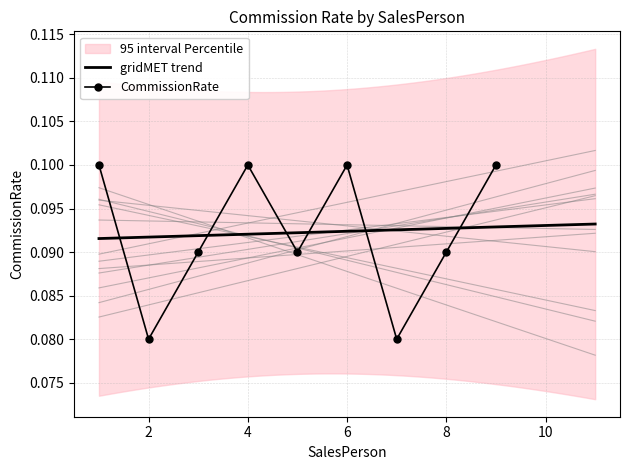

Count the CommissionRate values in the range 0 to 1.

9